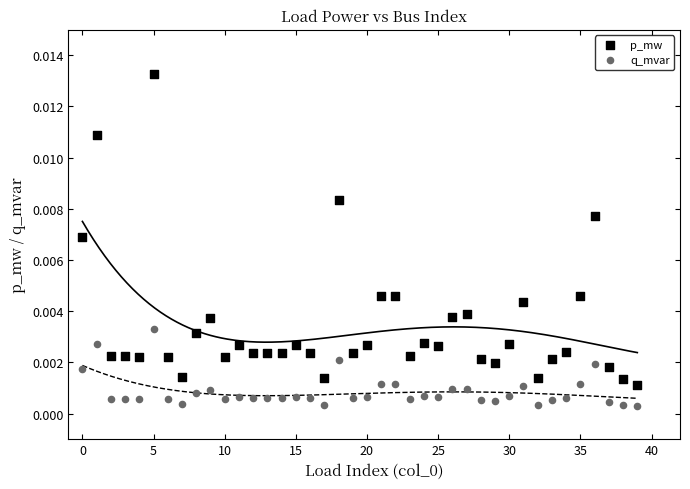

Which series reaches the maximum Y coordinate?

p_mw